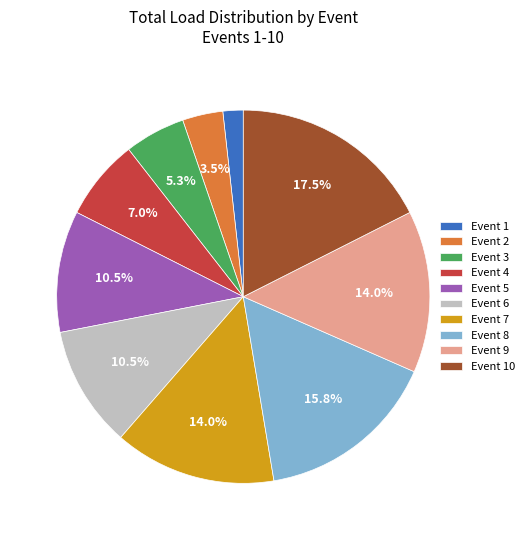

How many segments does this pie chart have?

10